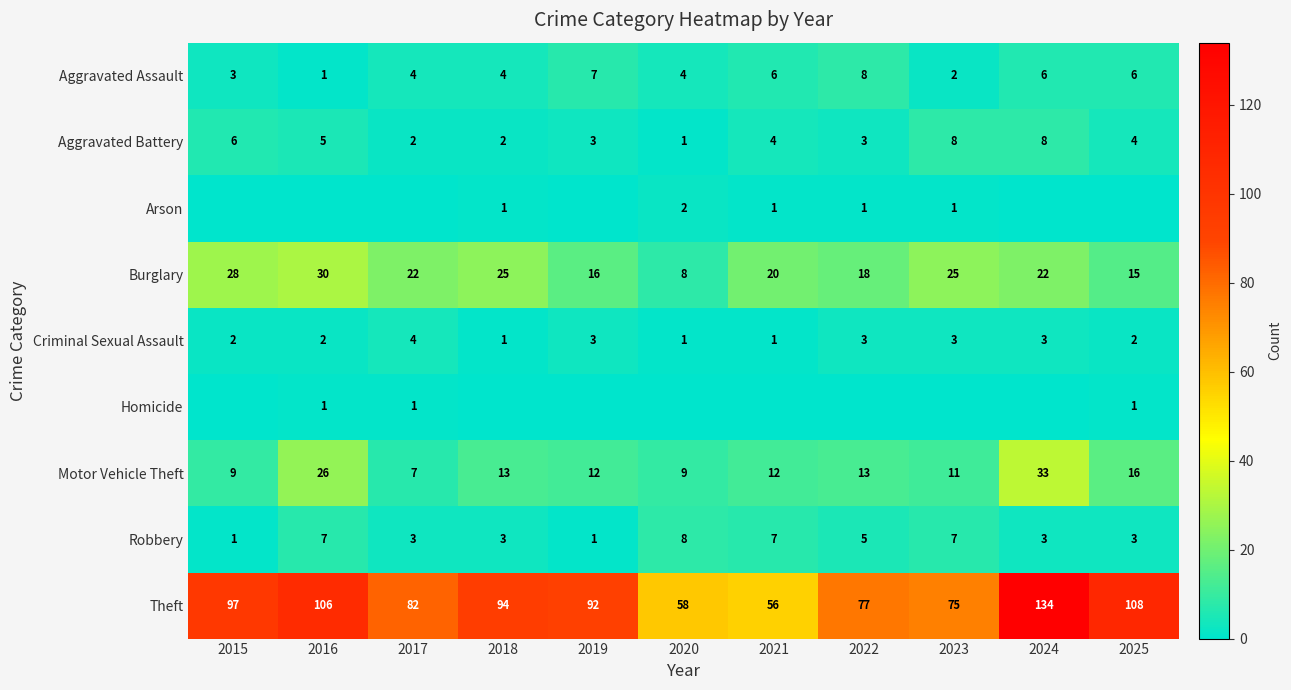

The value of Aggravated Battery at 2022 is 3. True or false?

True